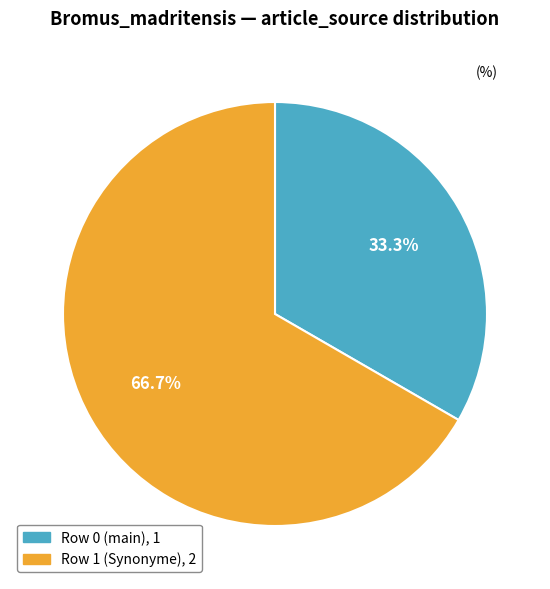

Is there a majority slice in this chart?

Yes